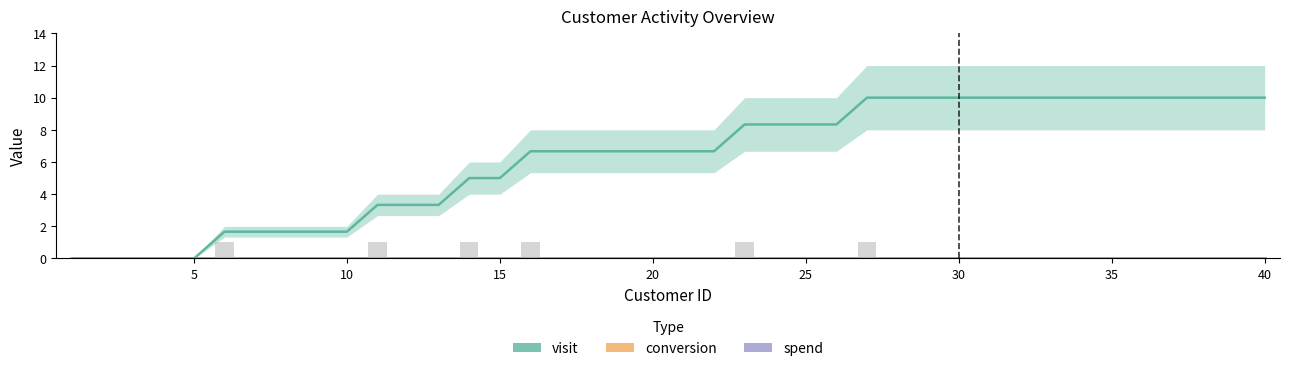

Which series has the largest total across all categories?

visit